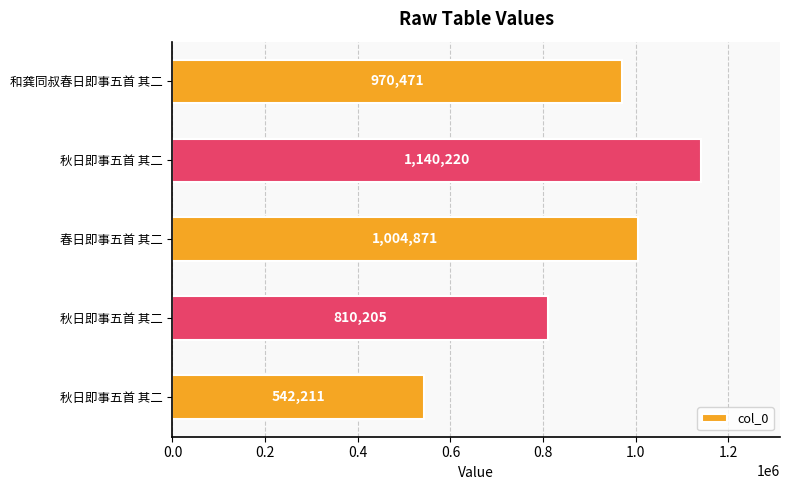

What is the greatest value displayed?

1140220